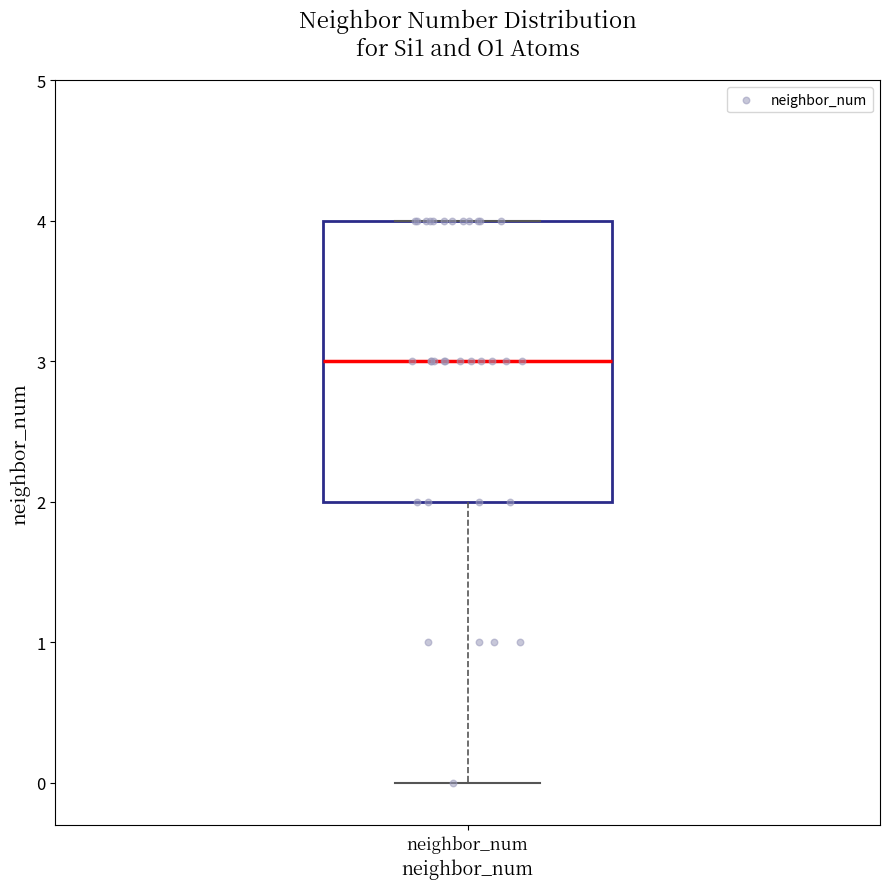

Transcribe this box plot: give where the median line is, the range the box spans, and where the two whiskers end, as read against the y-axis. The values are not printed on the chart, so give them approximately, as read against the axis.

median 3, box 2 to 4, whiskers 0 to 4